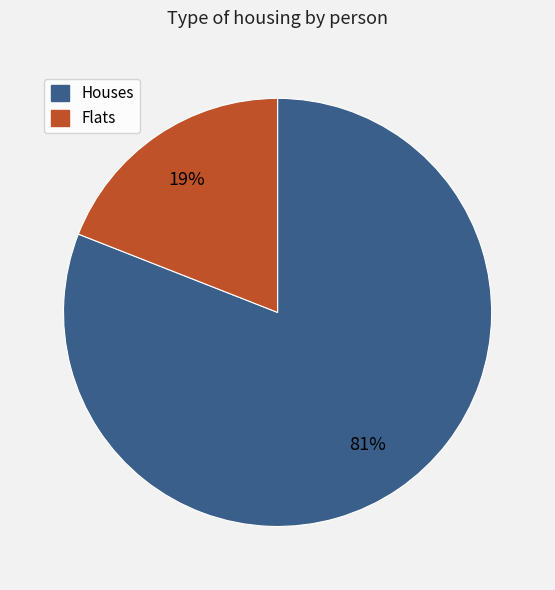

To the nearest percent, what is the difference between the largest and smallest slice percentages?

62%